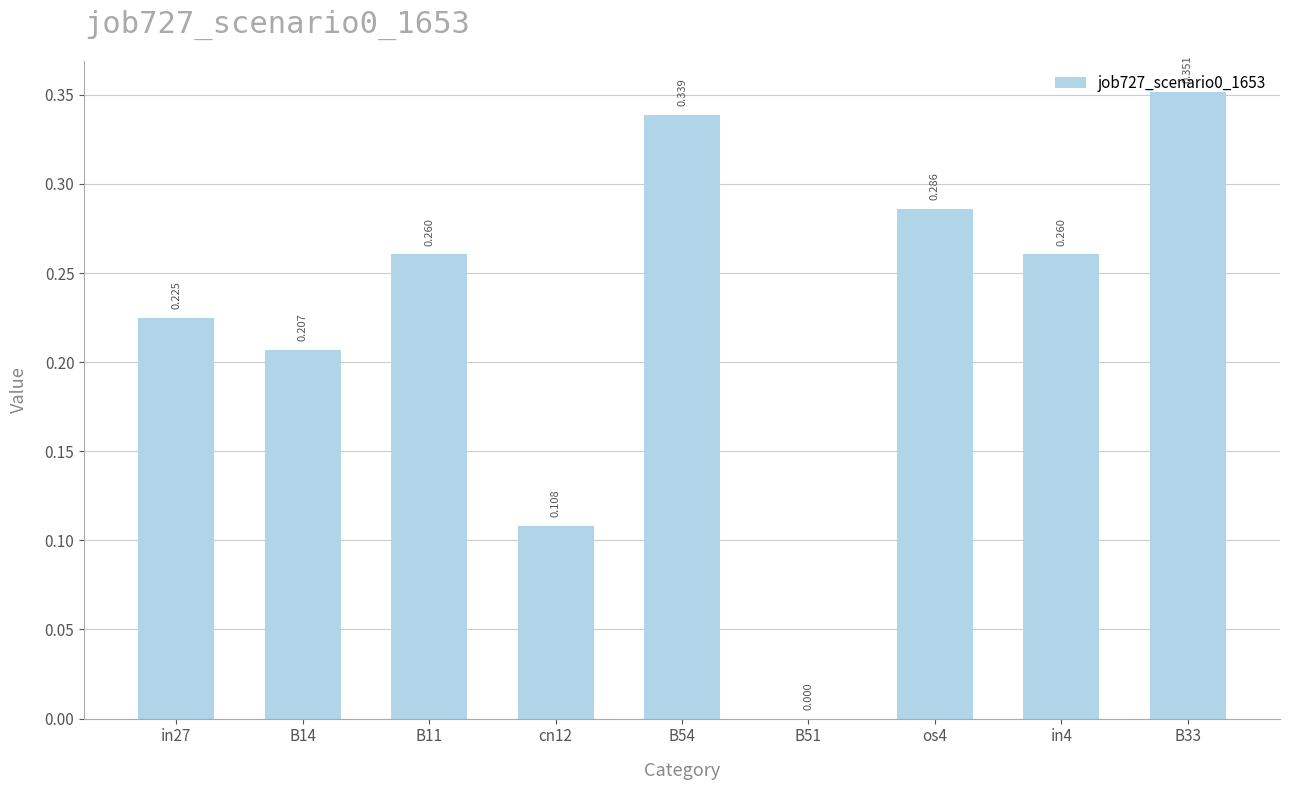

Which label corresponds to the largest value in the chart?

B33